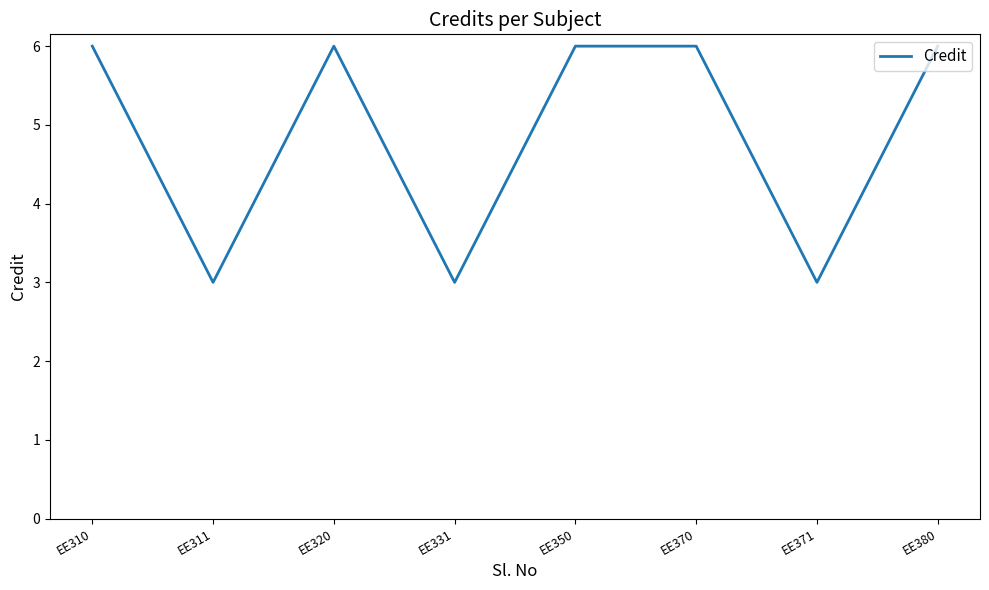

Reading left to right, list all the values displayed in this chart.

6	3	6	3	6	6	3	6